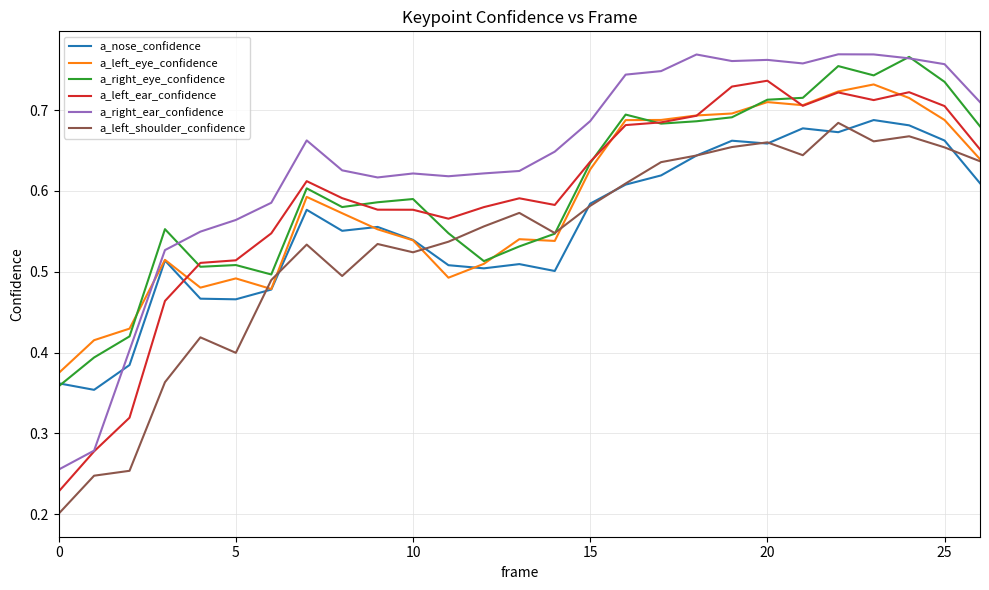

True or false: a_left_ear_confidence and a_left_shoulder_confidence intersect in this chart.

False